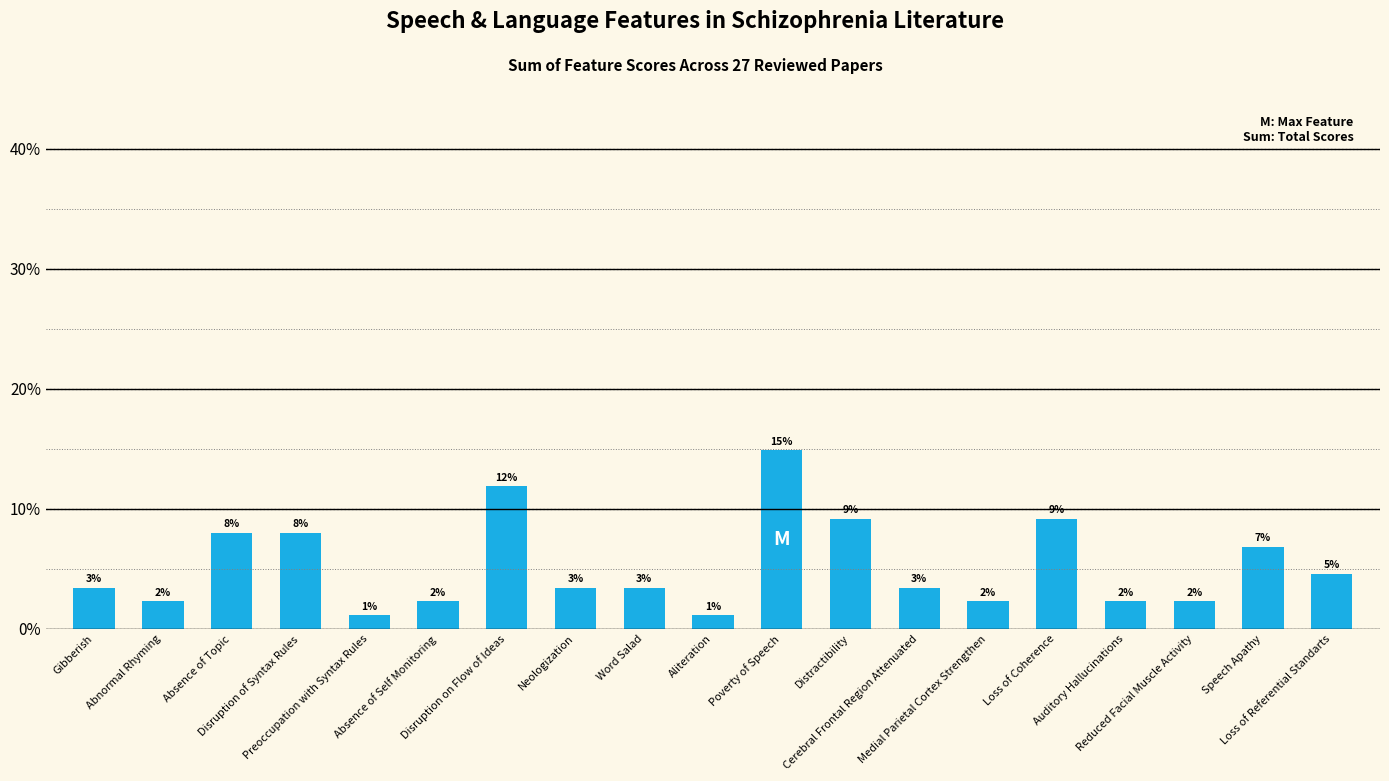

How many bars are there in total?

19